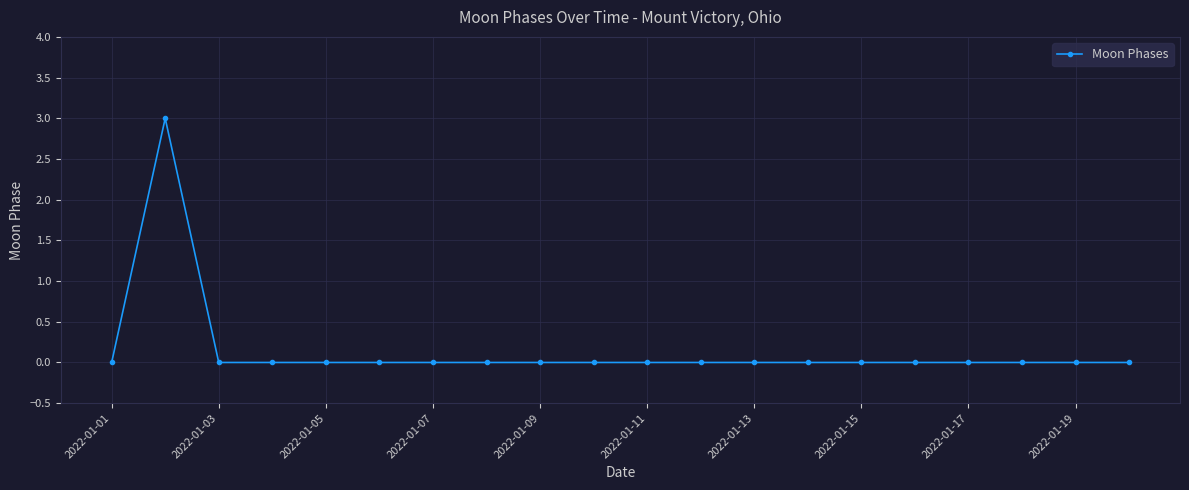

Reading right to left, transcribe all the data shown in this chart.

0	0	0	0	0	0	0	0	0	0	0	0	0	0	0	0	0	0	3	0